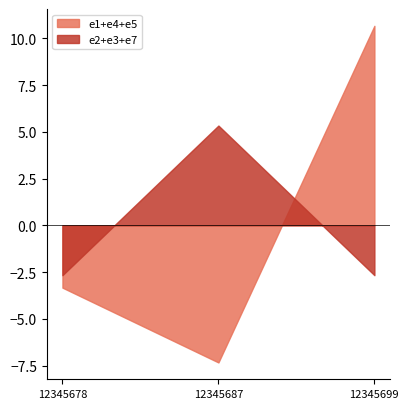

Which series has the widest spread of values?

e1+e4+e5